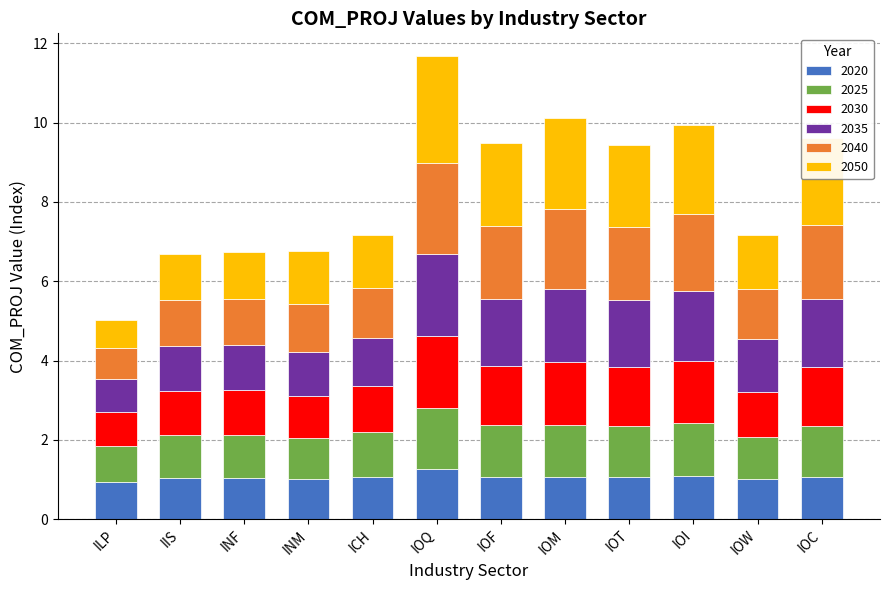

What is the highest value of the 2020 series?

1.3